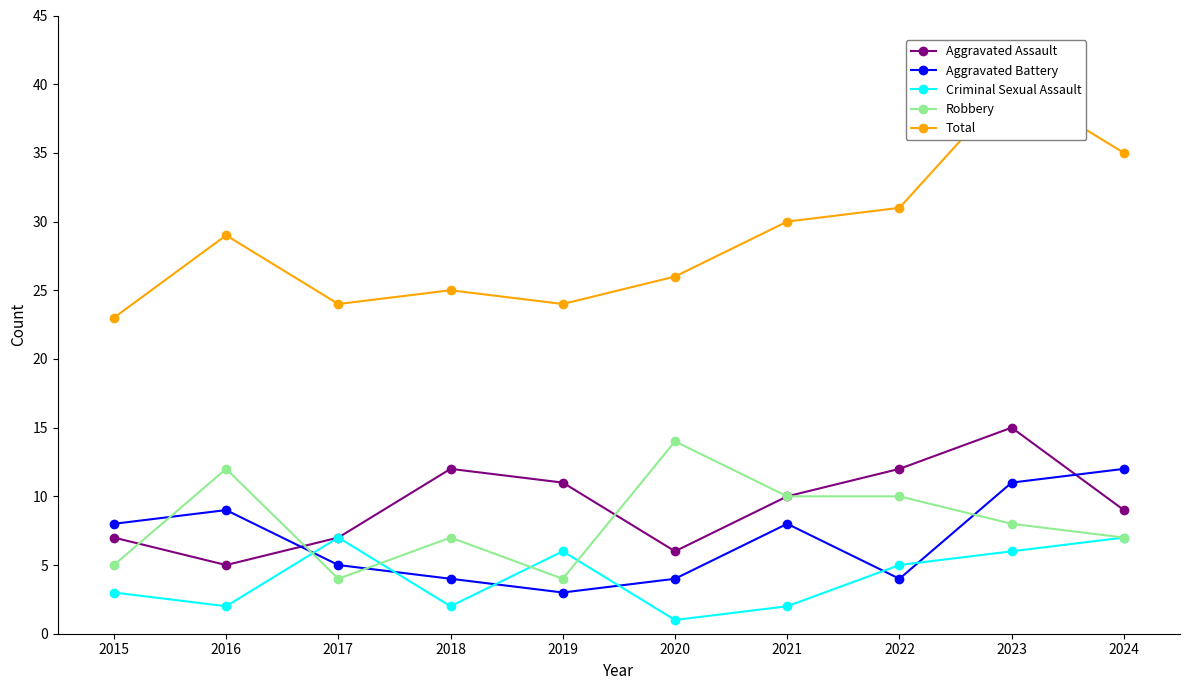

Which category has the highest value in the Robbery series?

2020